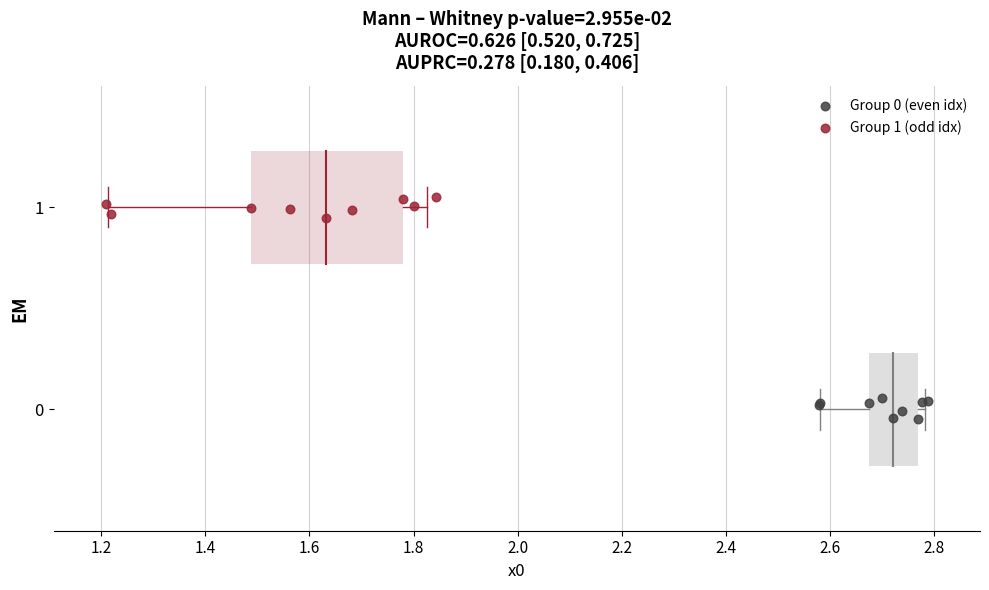

Which series reaches the maximum Y coordinate?

Group 1 (odd idx)